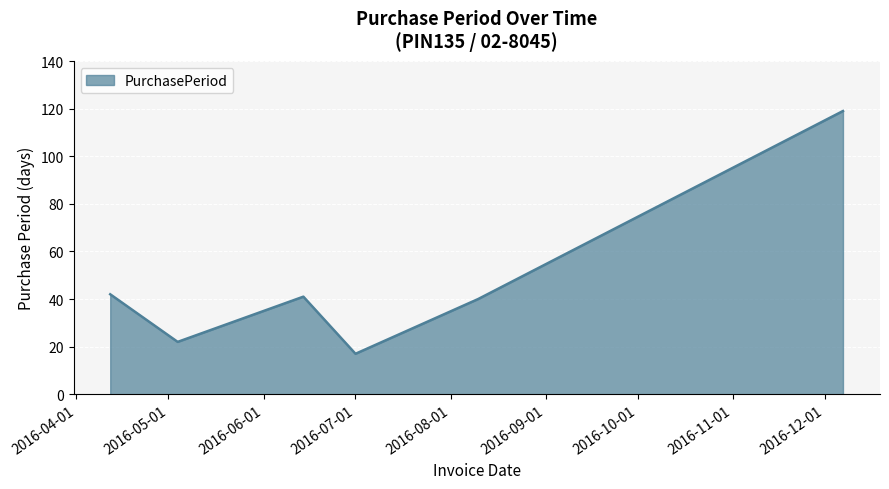

What is the greatest value displayed?

119